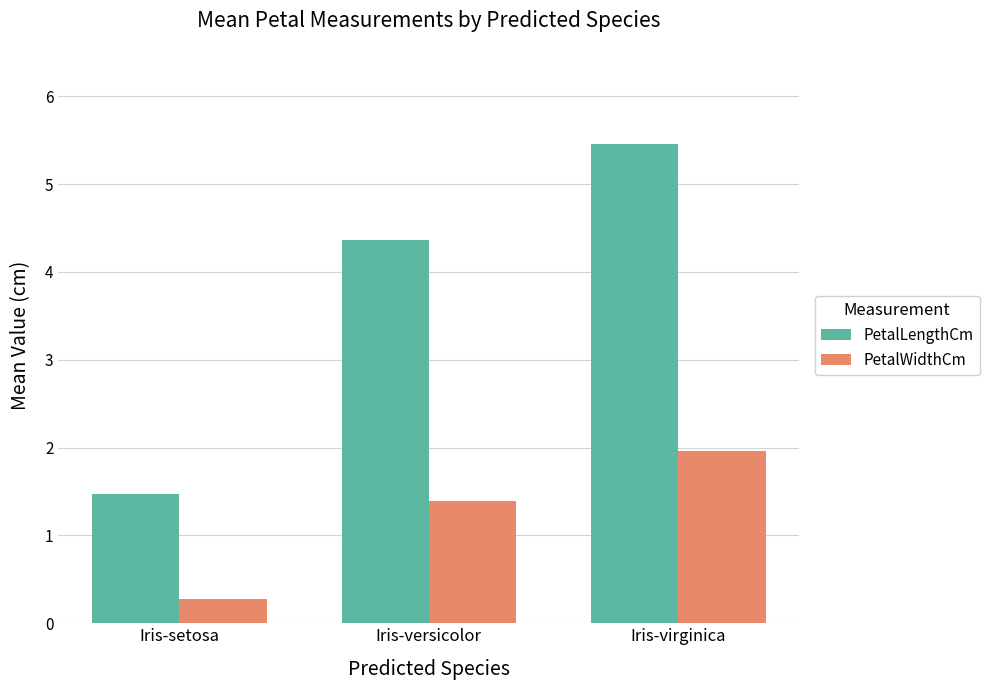

Which label corresponds to the largest value in the chart?

Iris-virginica